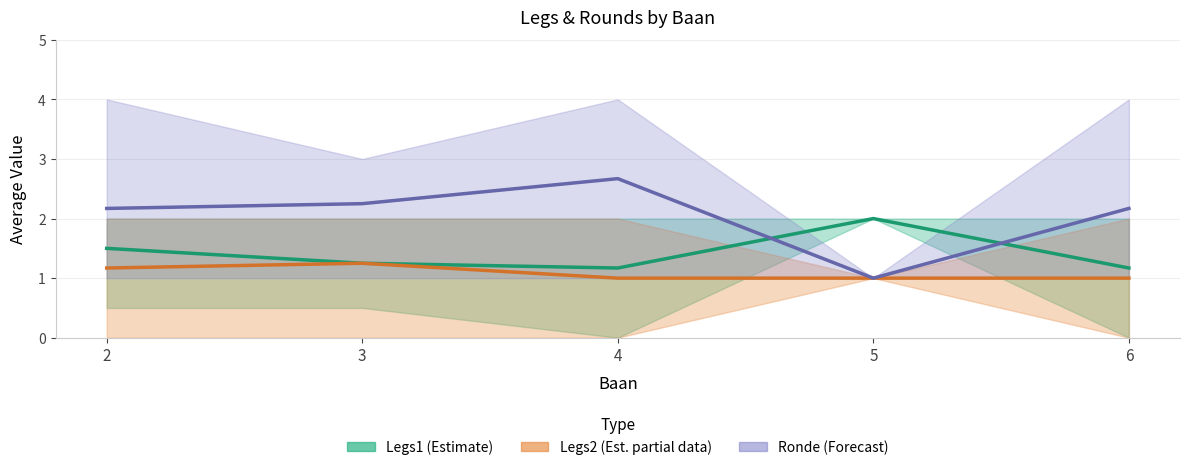

How many interior local valleys does the Ronde (Forecast) series have?

1